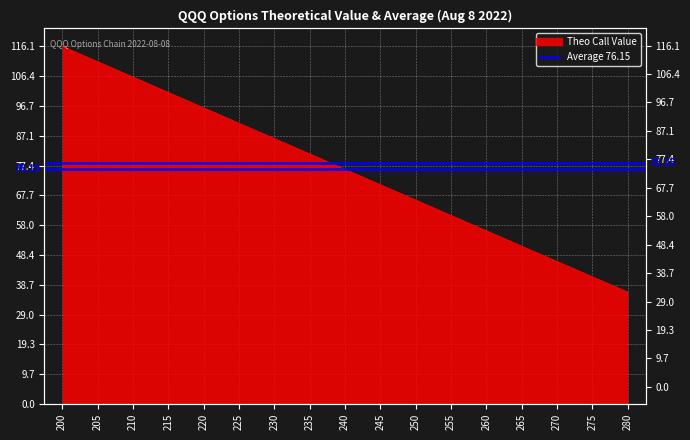

At which label is the value closest to 76?

240